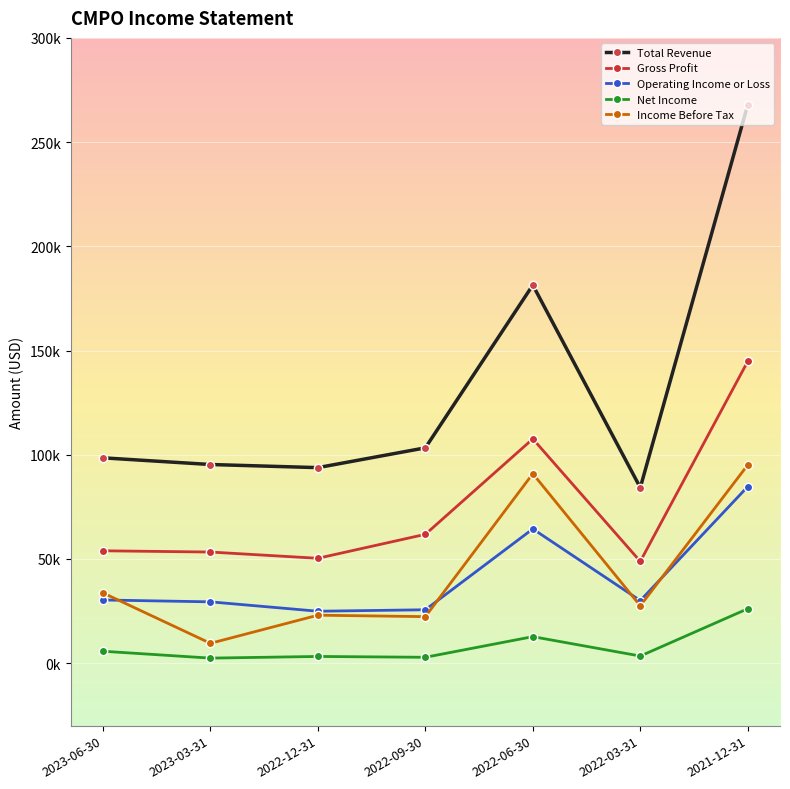

At which category does the chart reach its minimum across all series?

2023-03-31